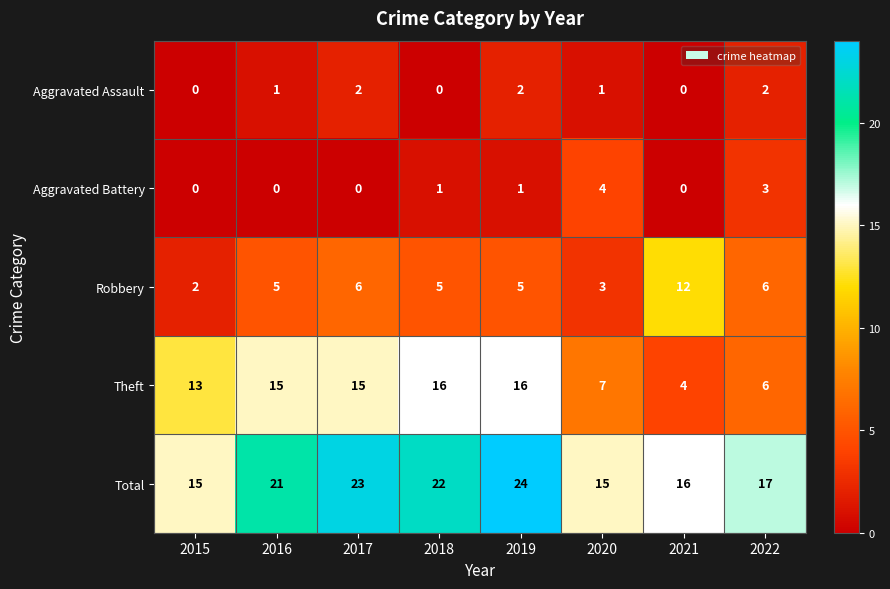

What is the sum of the Total values at 2017 and 2018?

45